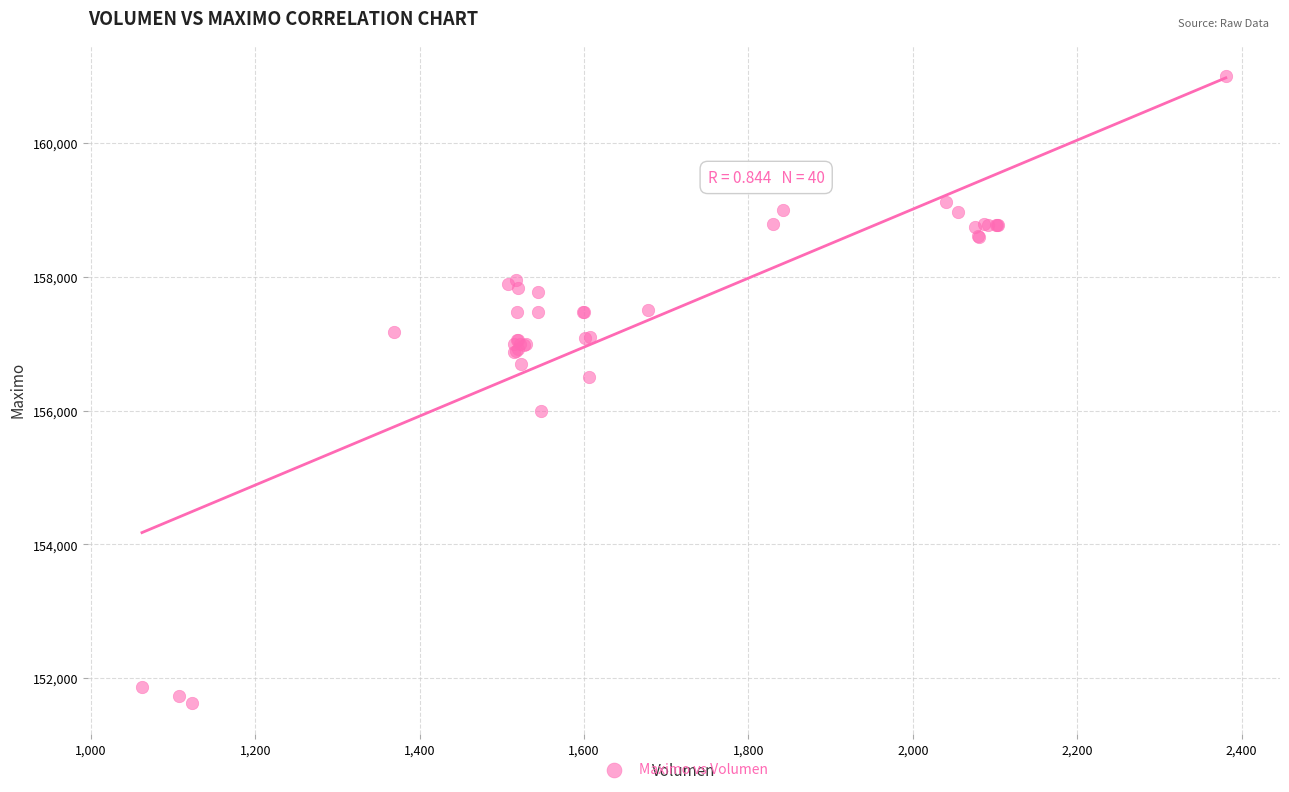

What Y value in the scatter plot is closest to 156316?

156500